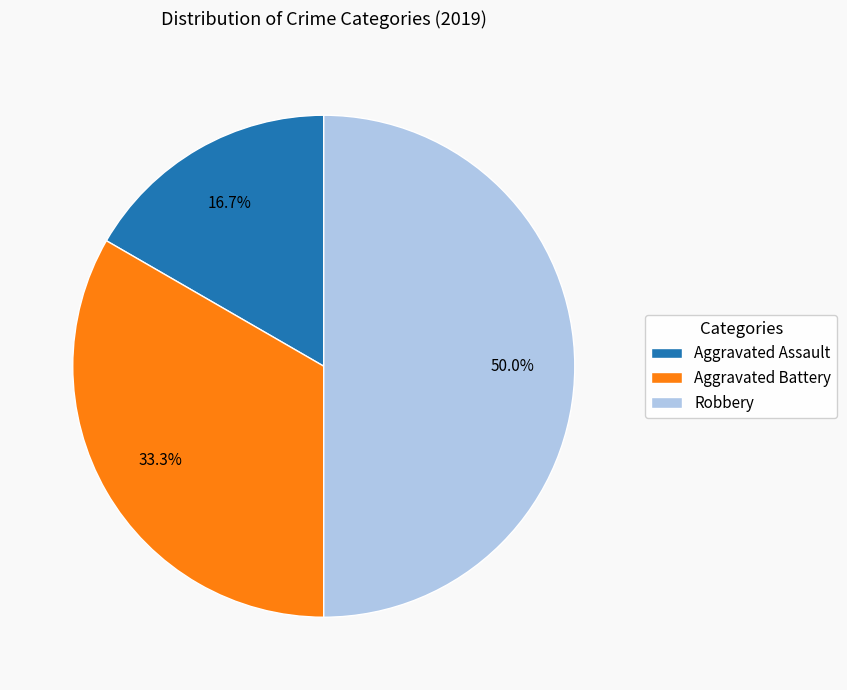

To the nearest percent, what portion does Robbery represent?

50%